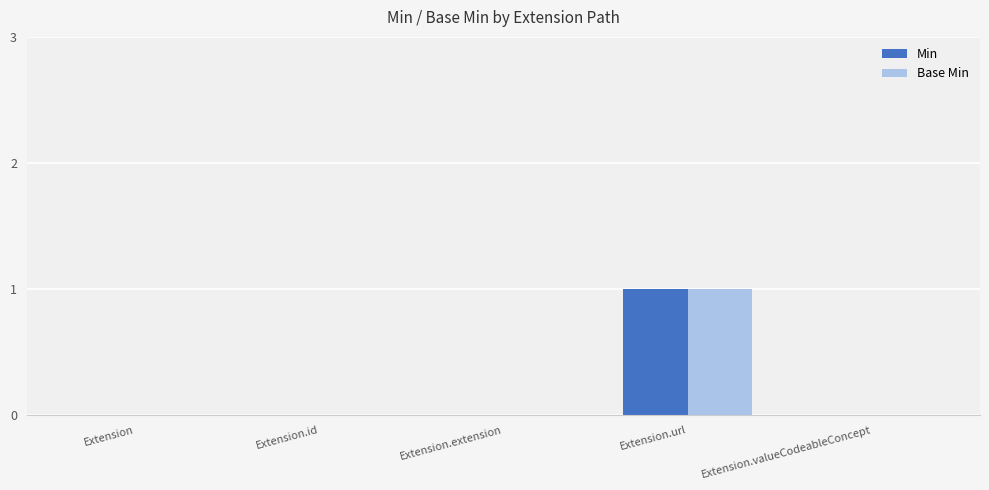

Reading right to left, list all the values displayed in this chart.

Min: 0	1	0	0	0
Base Min: 0	1	0	0	0